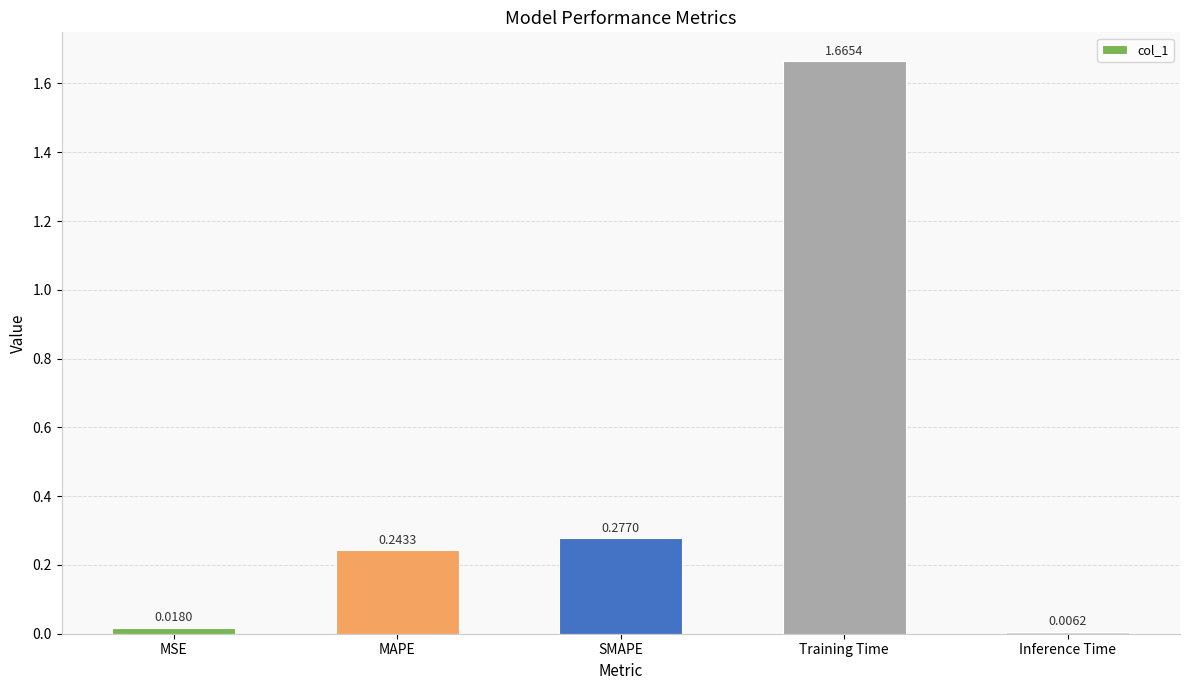

List the labels in order of value, largest first.

Training Time, SMAPE, MAPE, MSE, Inference Time